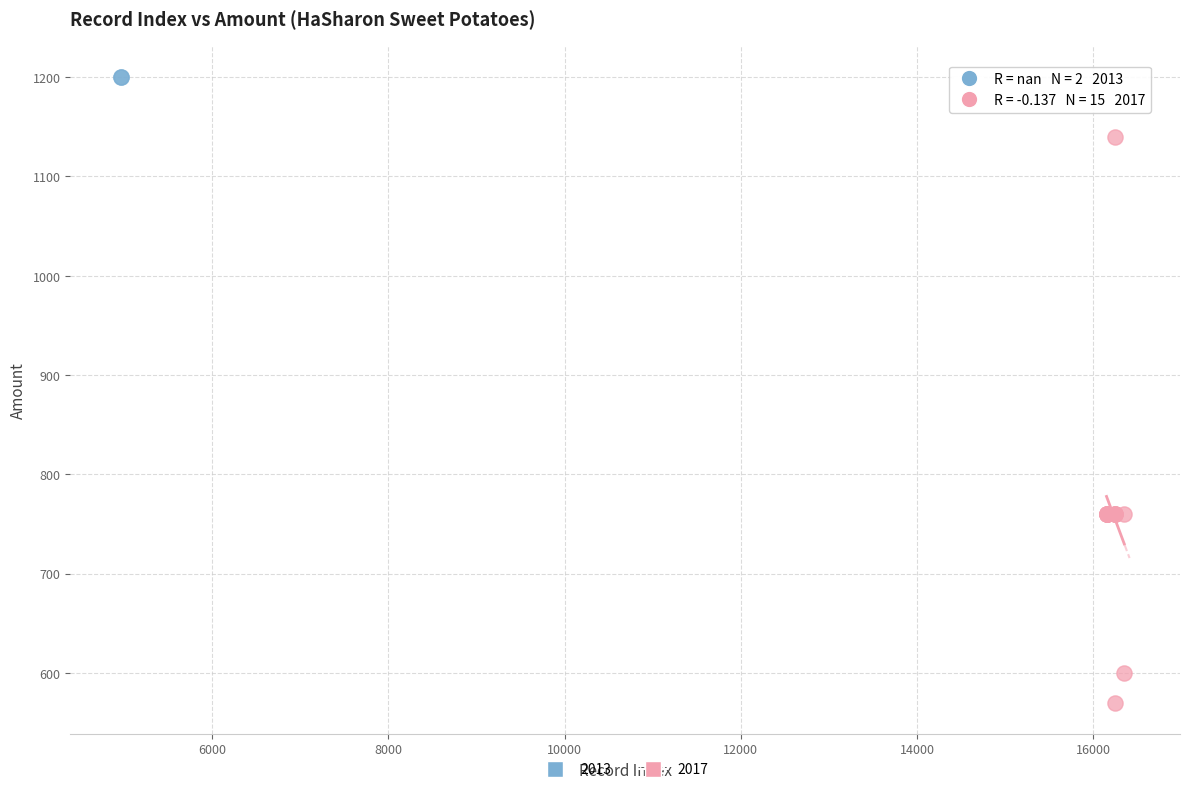

What are all the series names shown in the legend?

2013, 2017